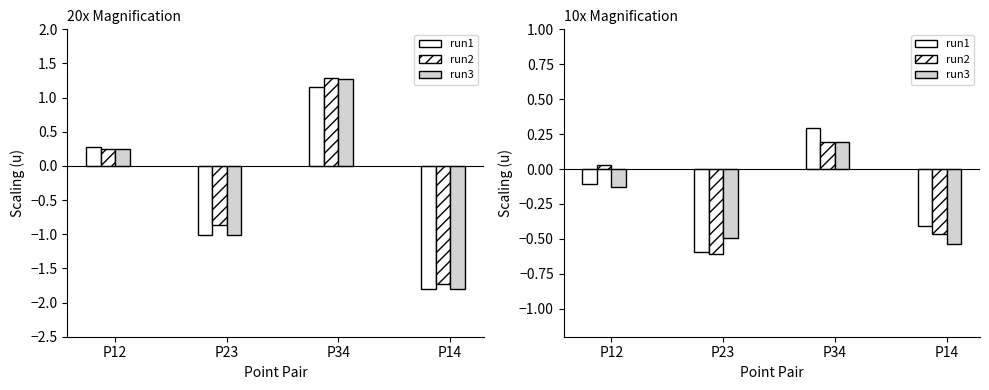

Count the number of categories in the chart.

4